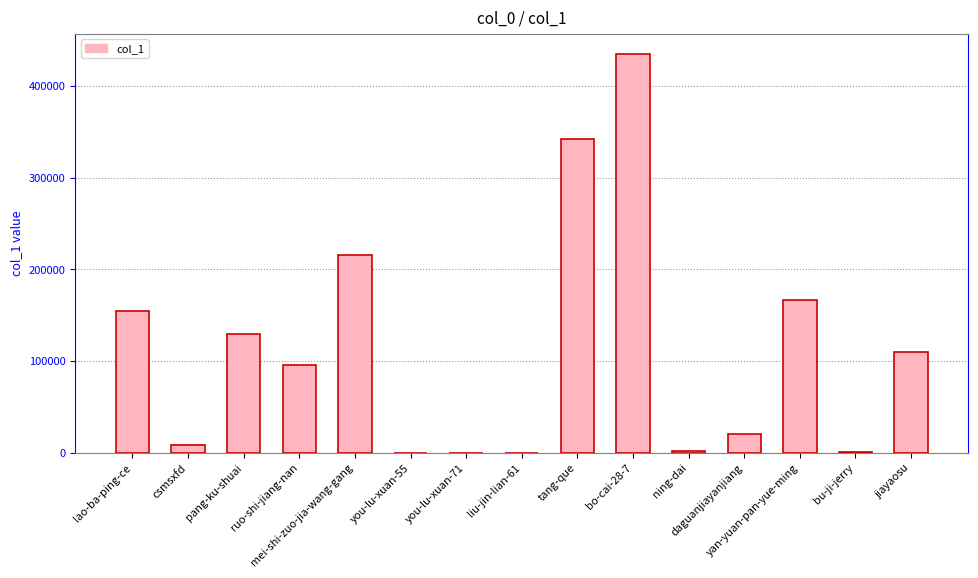

What is the sum of all values?

1680574